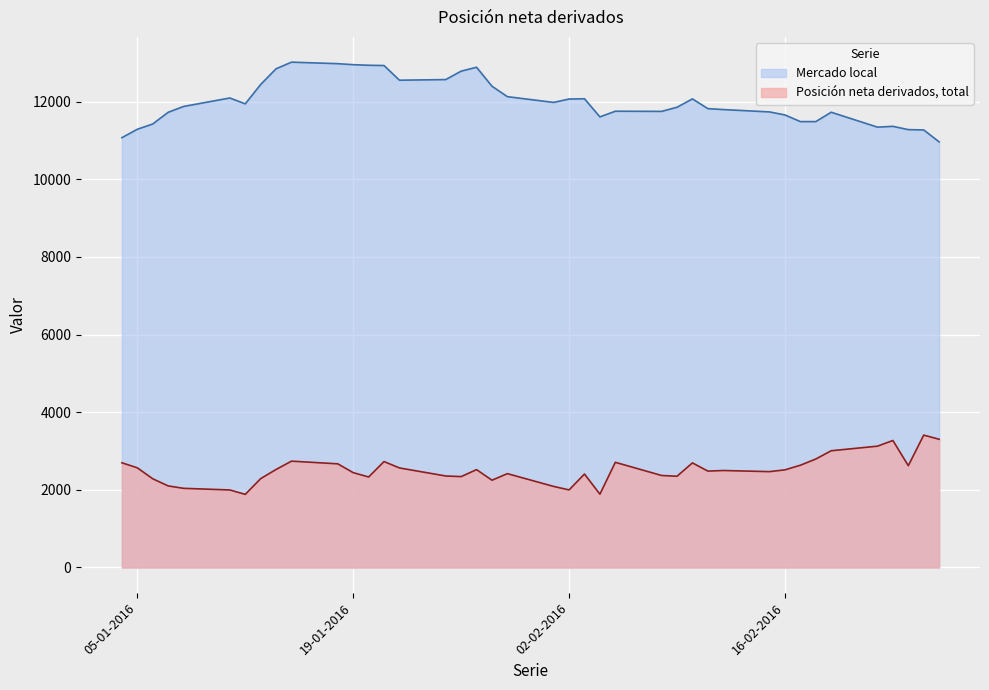

Where is Posición neta derivados, total nearest to the value 2646?

17-02-2016